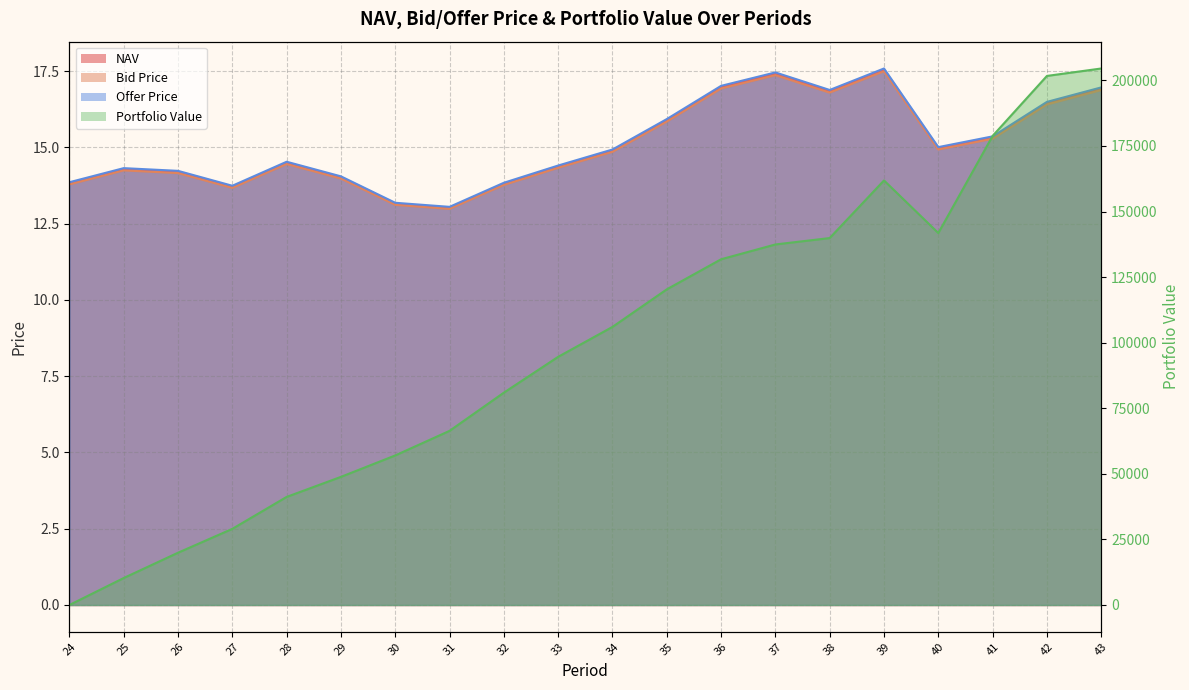

What is the difference between the Offer Price values at 33 and 39?

3.2